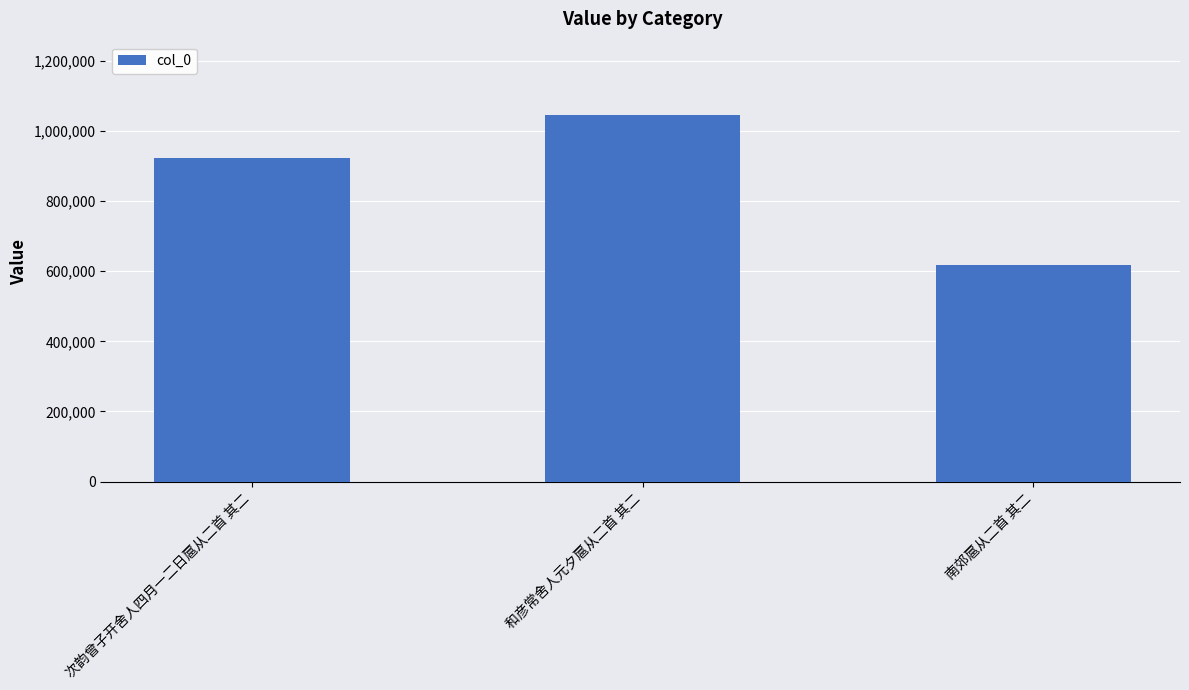

At which category does the chart reach its minimum across all series?

南郊扈从二首 其二